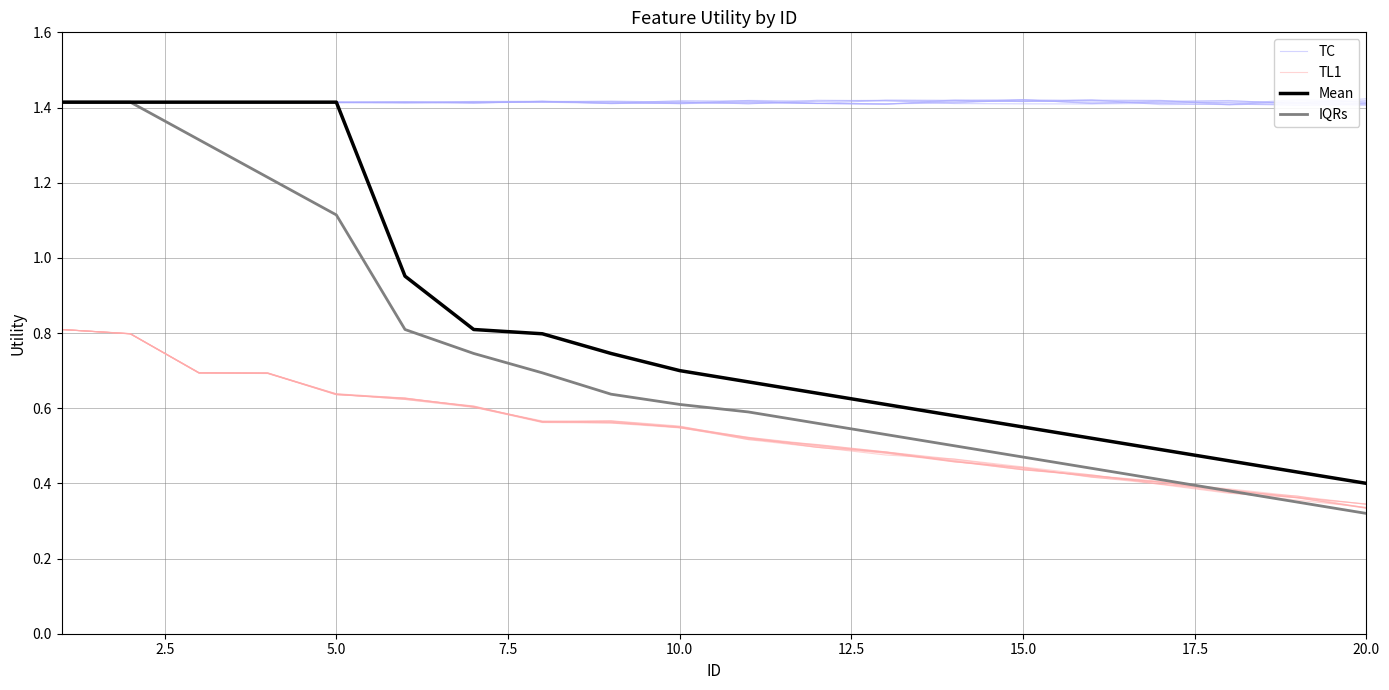

Which series ends up on top after the final intersection of Mean and TC?

TC